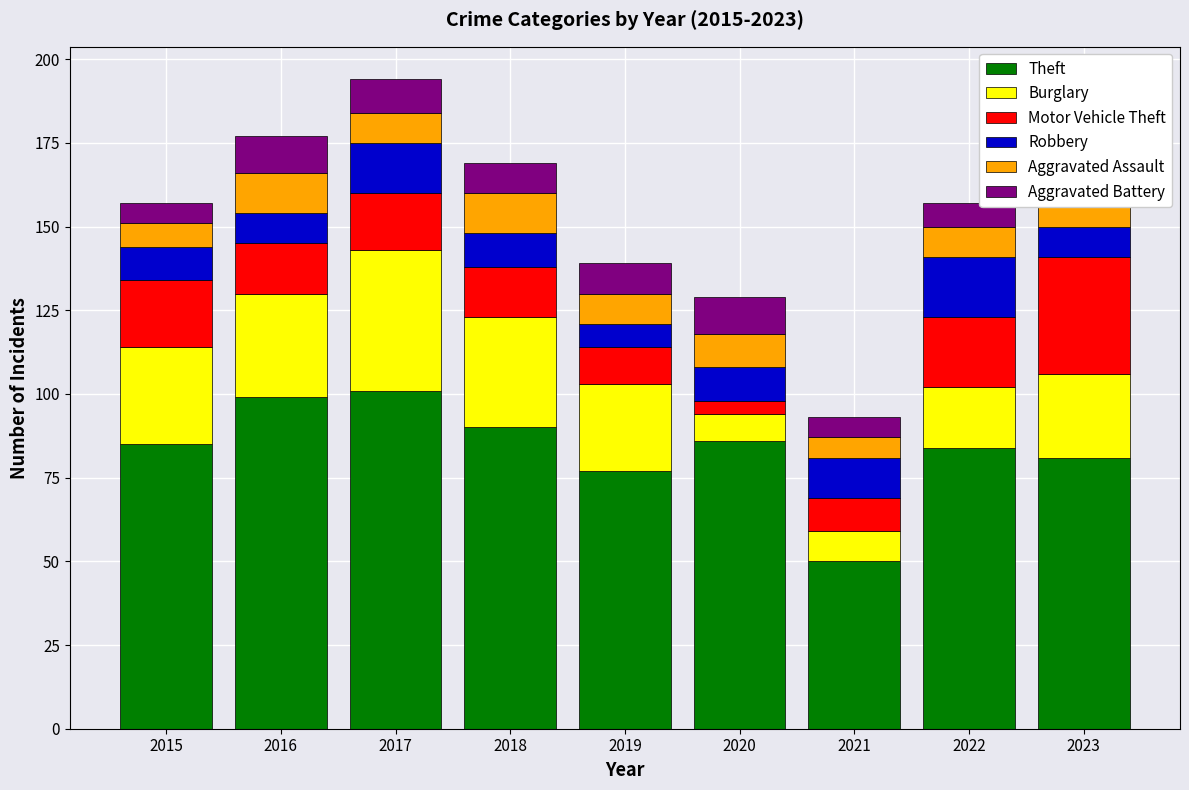

At which category is the sum across all series the highest?

2017